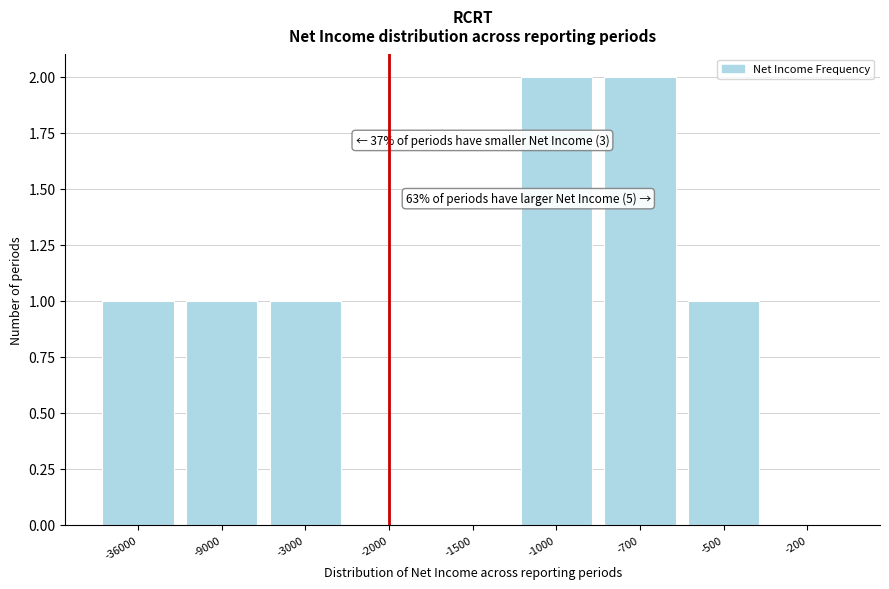

Reading right to left, what are all the values shown in this chart?

-200=0	-500=1	-700=2	-1000=2	-1500=0	-2000=0	-3000=1	-9000=1	-36000=1